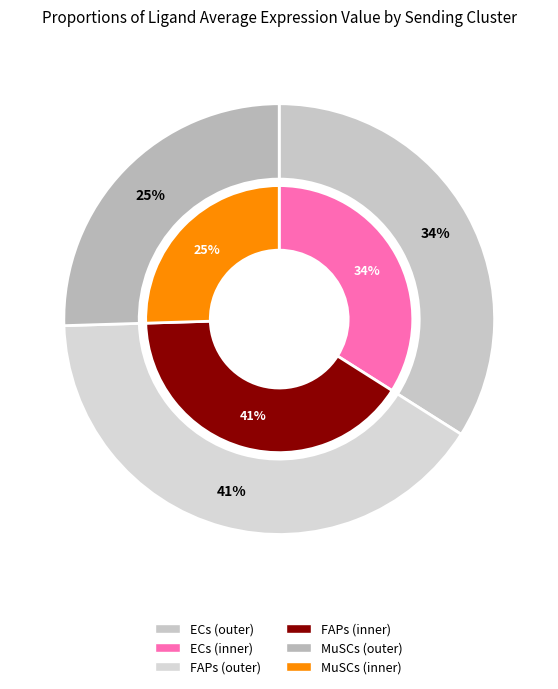

What is the total percentage of ECs and MuSCs?

59.5%